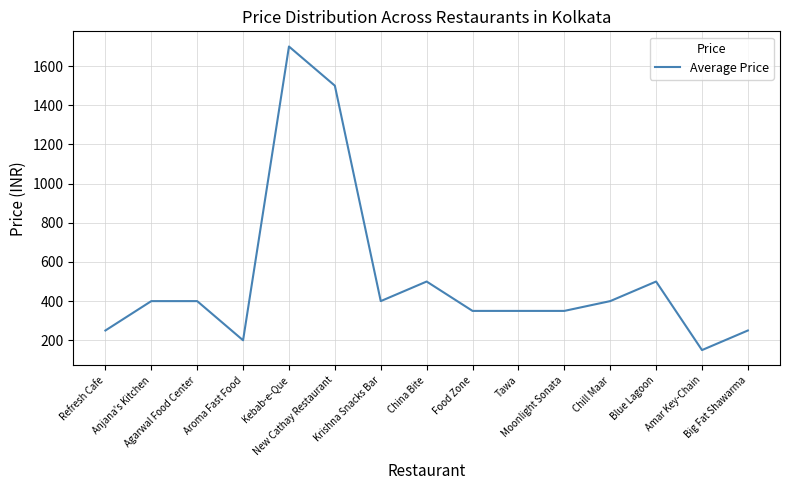

What is the ratio of the value at Amar Key-Chain to the value at Blue Lagoon?

0.3